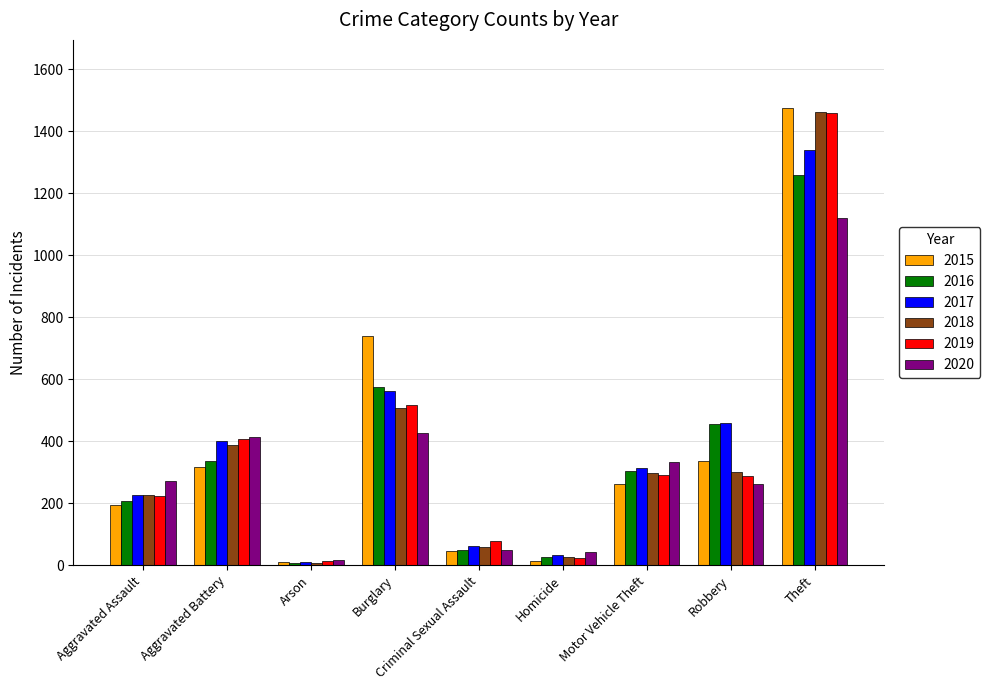

How many data points does each series have?

9